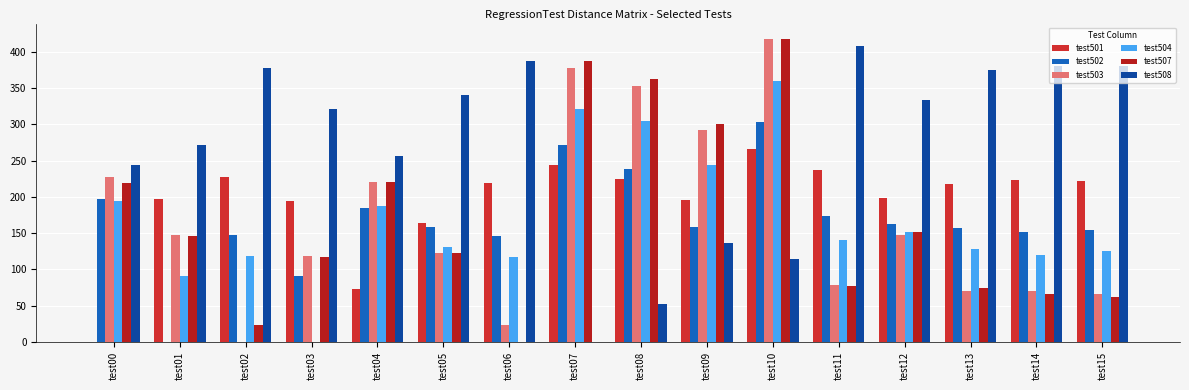

Which series has the widest spread of values?

test507